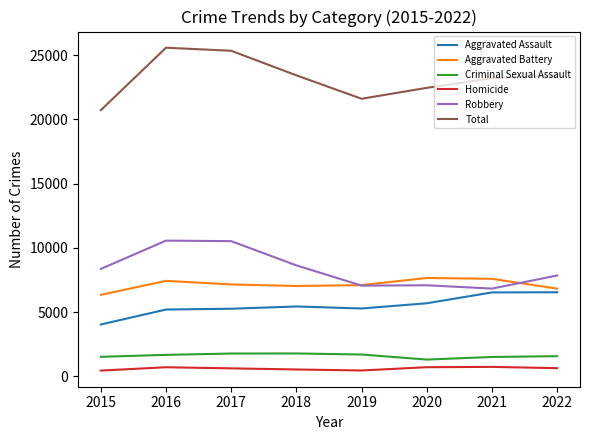

Which category has the highest value across all series?

2016